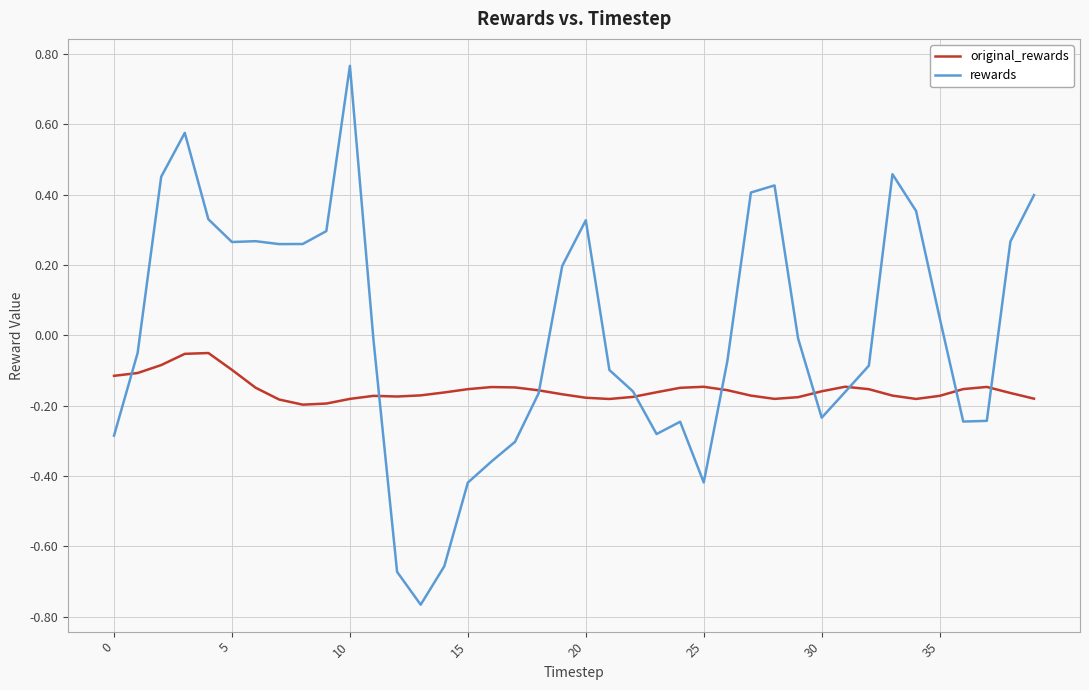

Rank the series by their average value, from lowest to highest.

original_rewards, rewards